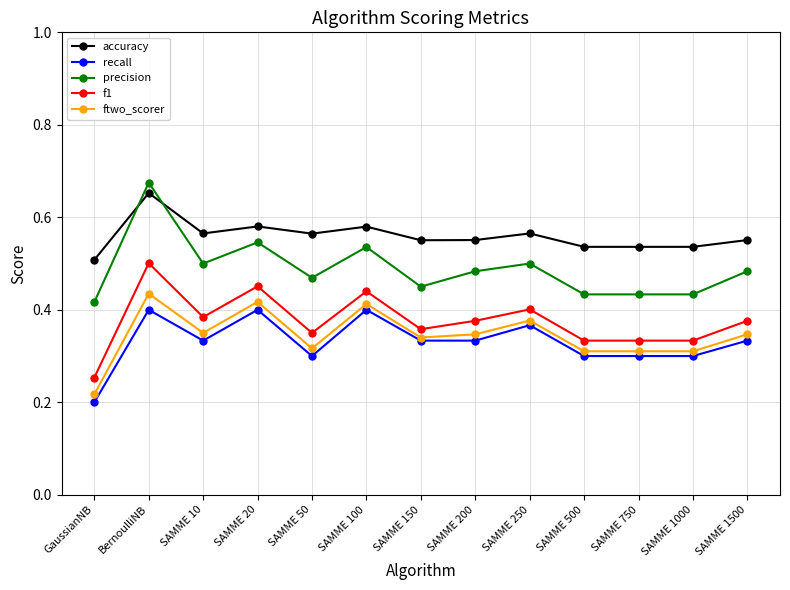

Is the value of ftwo_scorer at SAMME 500 greater than the value of recall at GaussianNB?

Yes